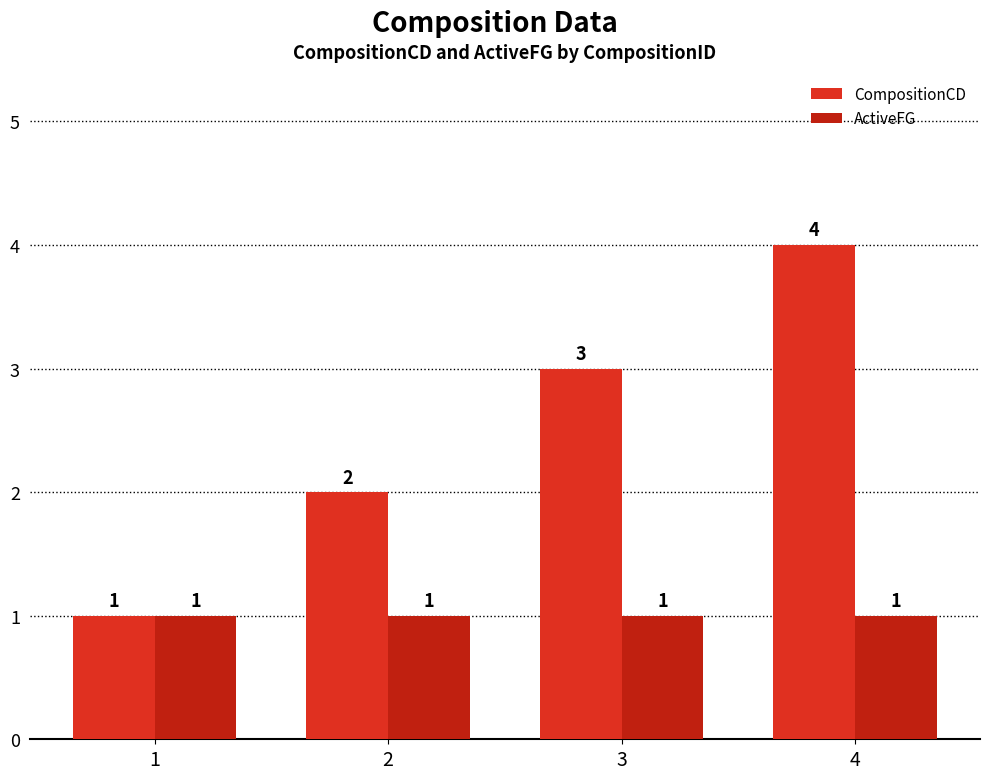

What is the difference between the highest and lowest values at 4?

3